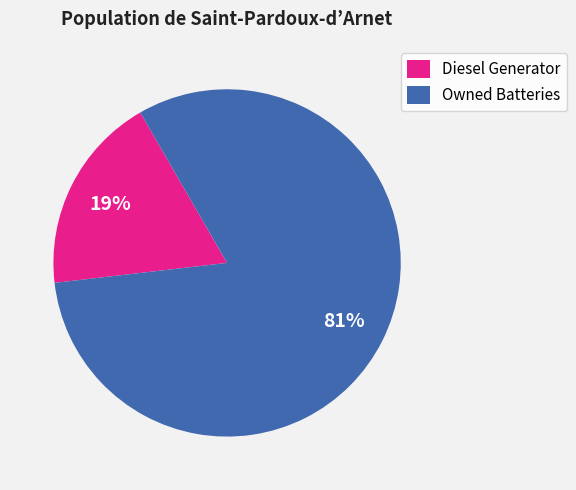

The Diesel Generator slice represents 19% of the pie. True or false?

True